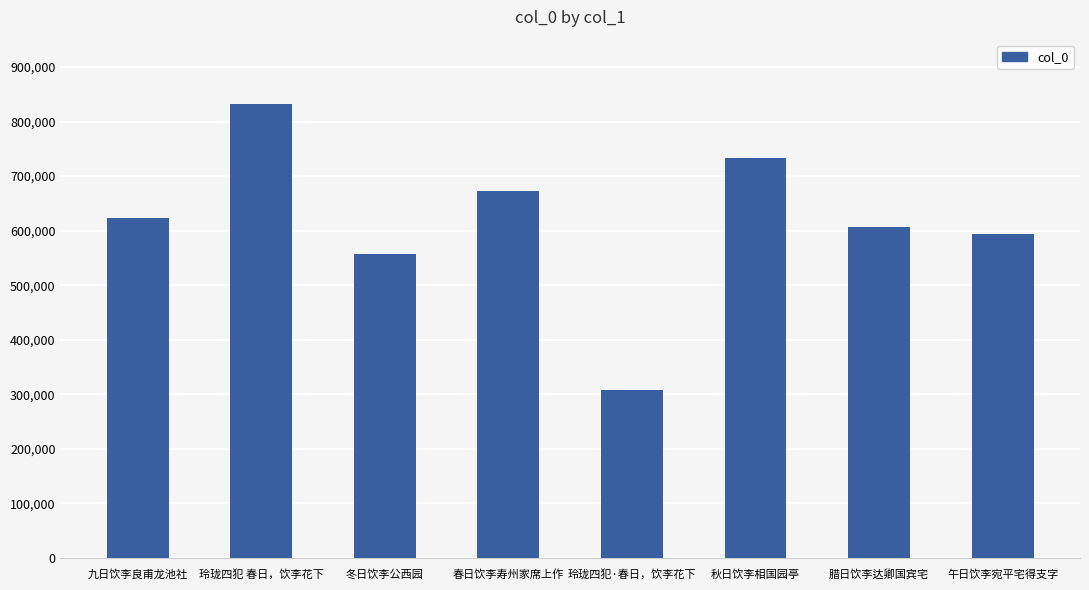

True or false: the data shows 733459 at 秋日饮李相国园亭.

True